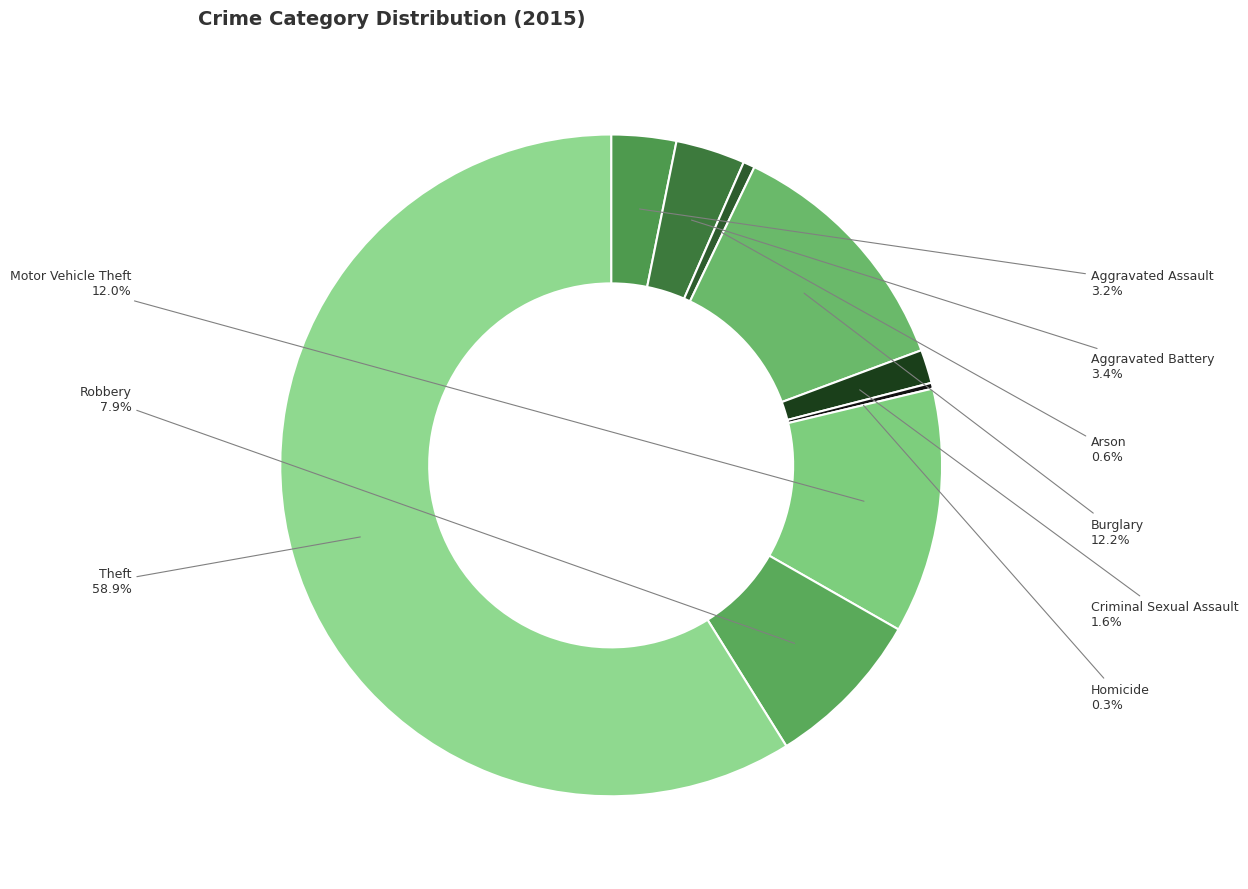

Between Homicide and Criminal Sexual Assault, which is larger?

Criminal Sexual Assault